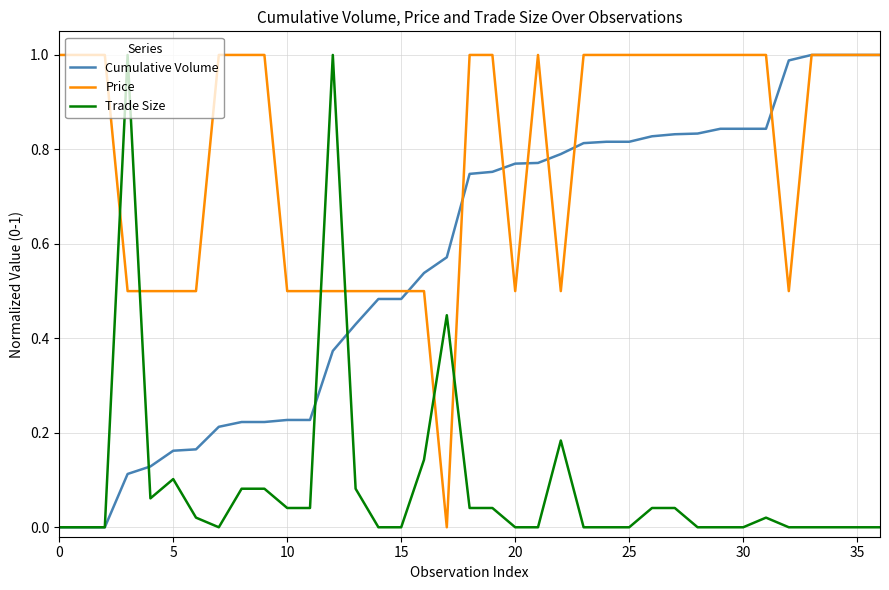

Which series ends up on top after the final intersection of Price and Trade Size?

Price